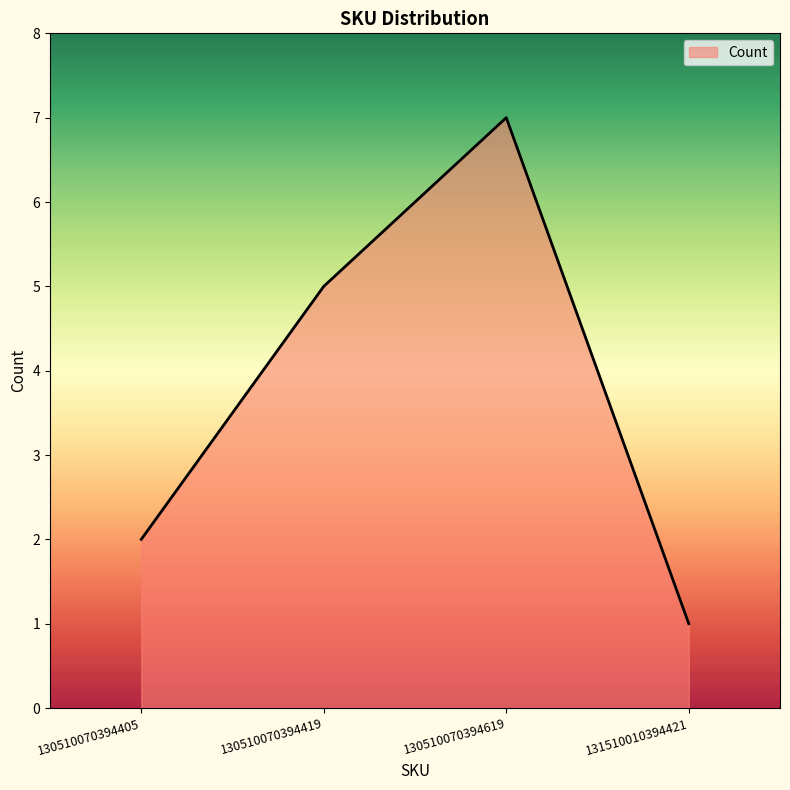

Rank the categories by value from lowest to highest.

131510010394421, 130510070394405, 130510070394419, 130510070394619